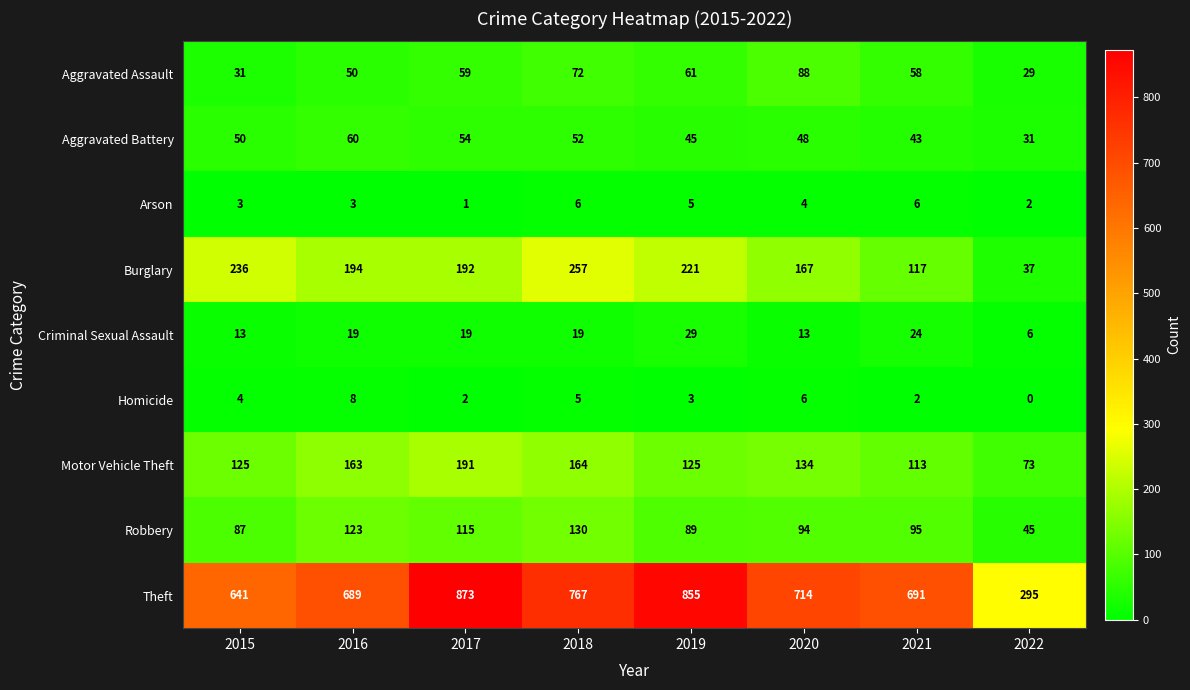

What is the difference between the maximum and minimum values in the Arson series?

5